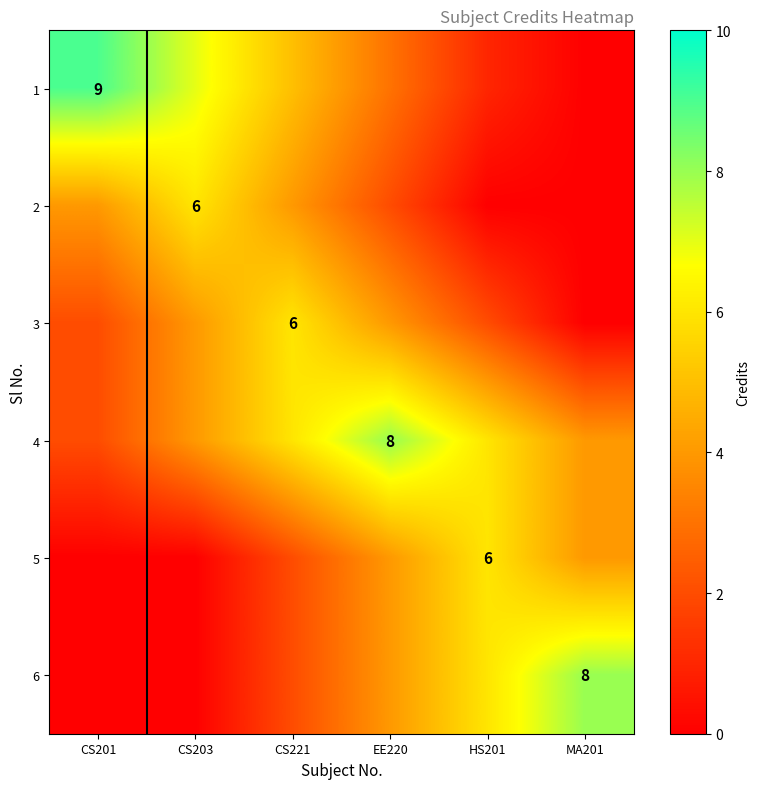

Is it true that 5 equals 2 at HS201?

False